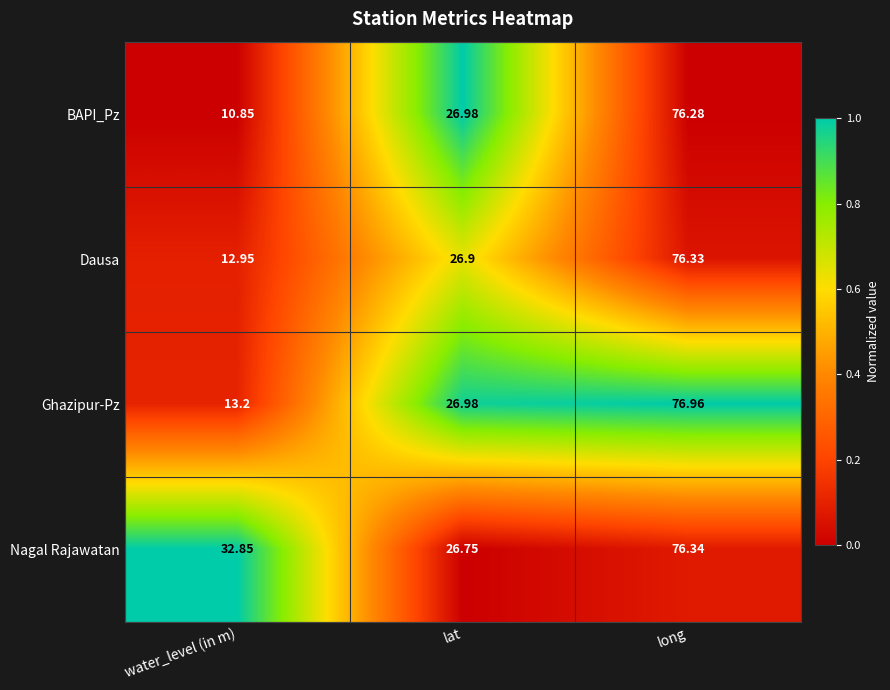

At which category is the sum across all series the highest?

long